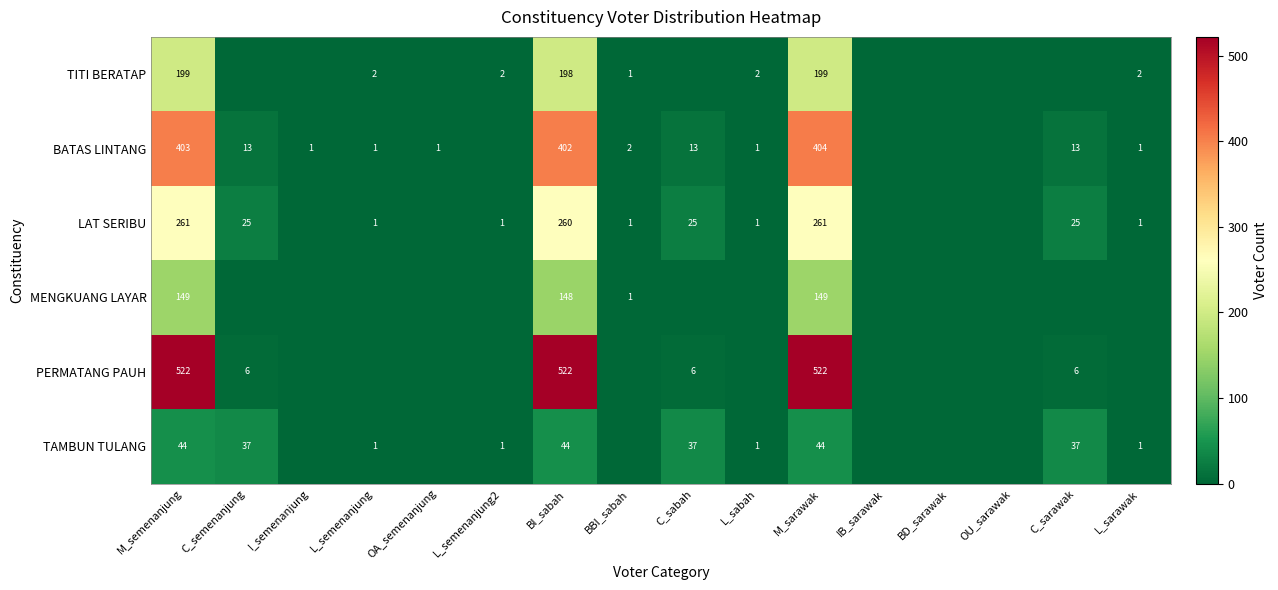

Is it true that MENGKUANG LAYAR equals 245 at BI_sabah?

False